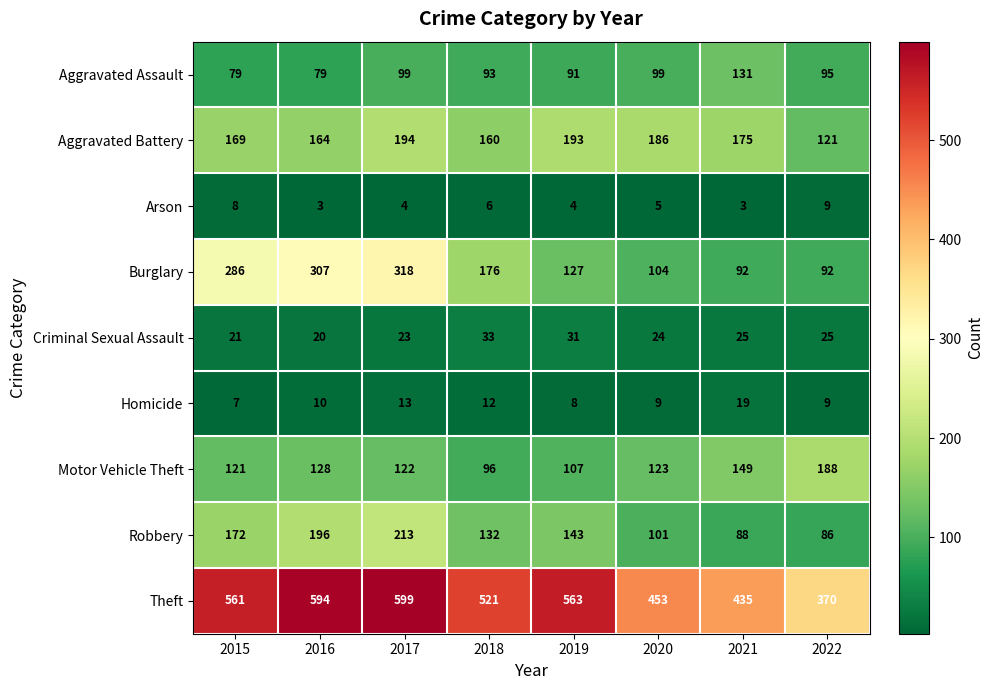

Is it true that Aggravated Battery equals 194 at 2017?

True